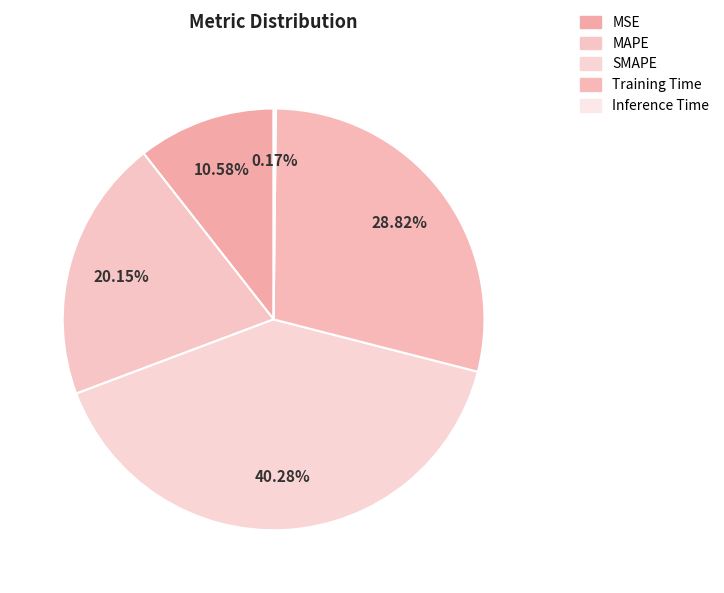

Is it true that Inference Time is 7% of the pie?

False